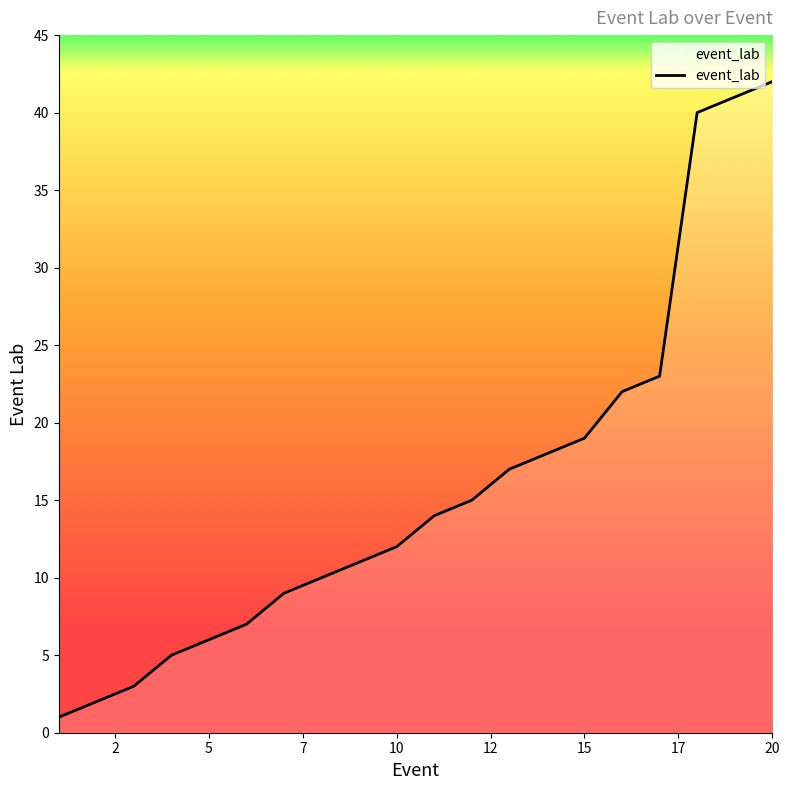

What is the greatest value displayed?

42